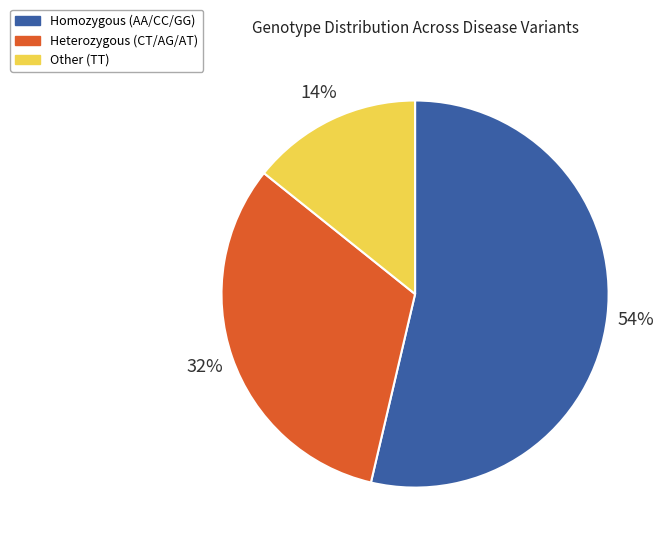

What percentage is the Heterozygous (CT/AG/AT) slice, to the nearest percent?

32%